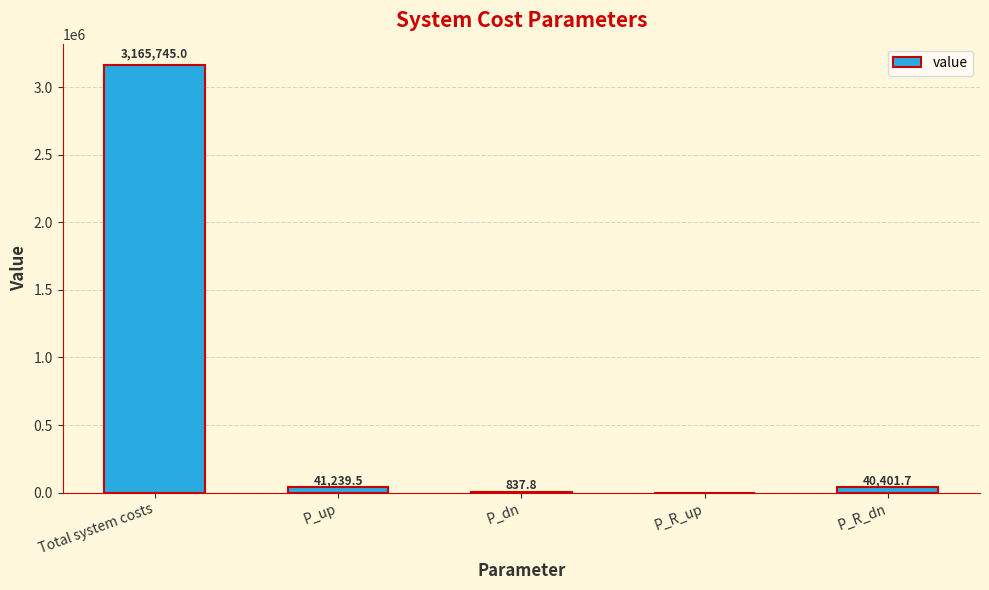

What is the sum of the values at Total system costs and P_up?

3206984.5